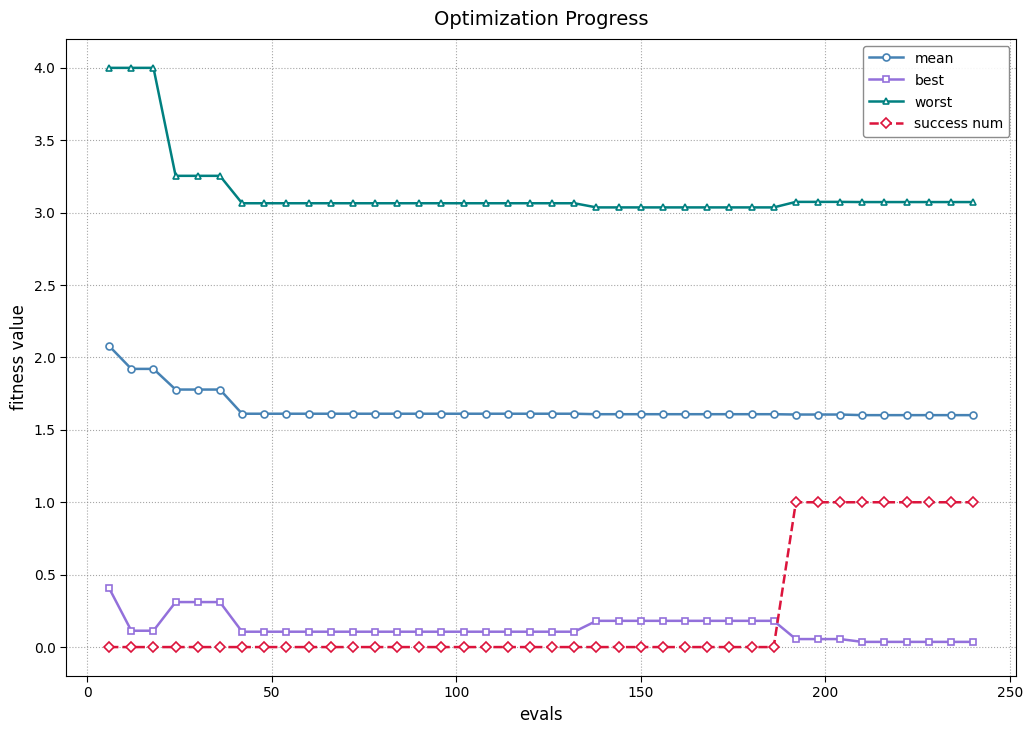

True or false: best and mean intersect in this chart.

False